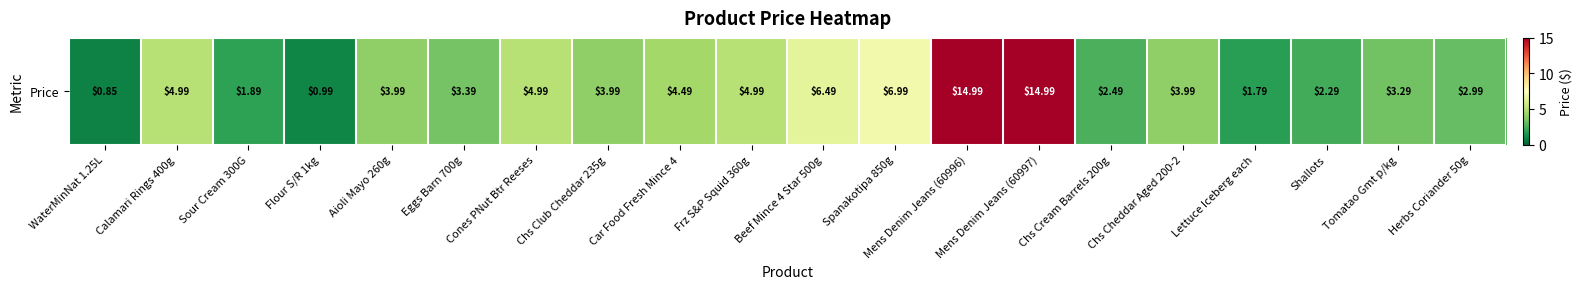

How many series are shown in this chart?

1